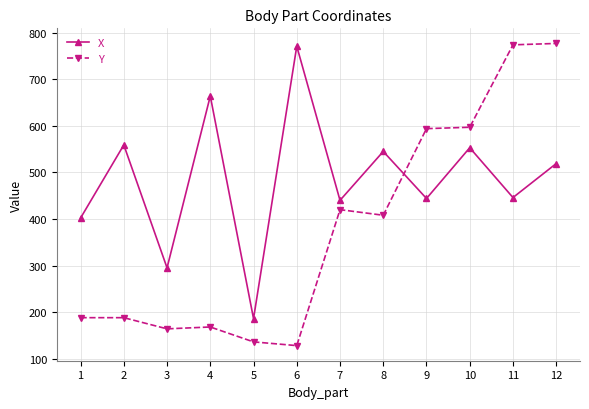

Count the number of categories in the chart.

12